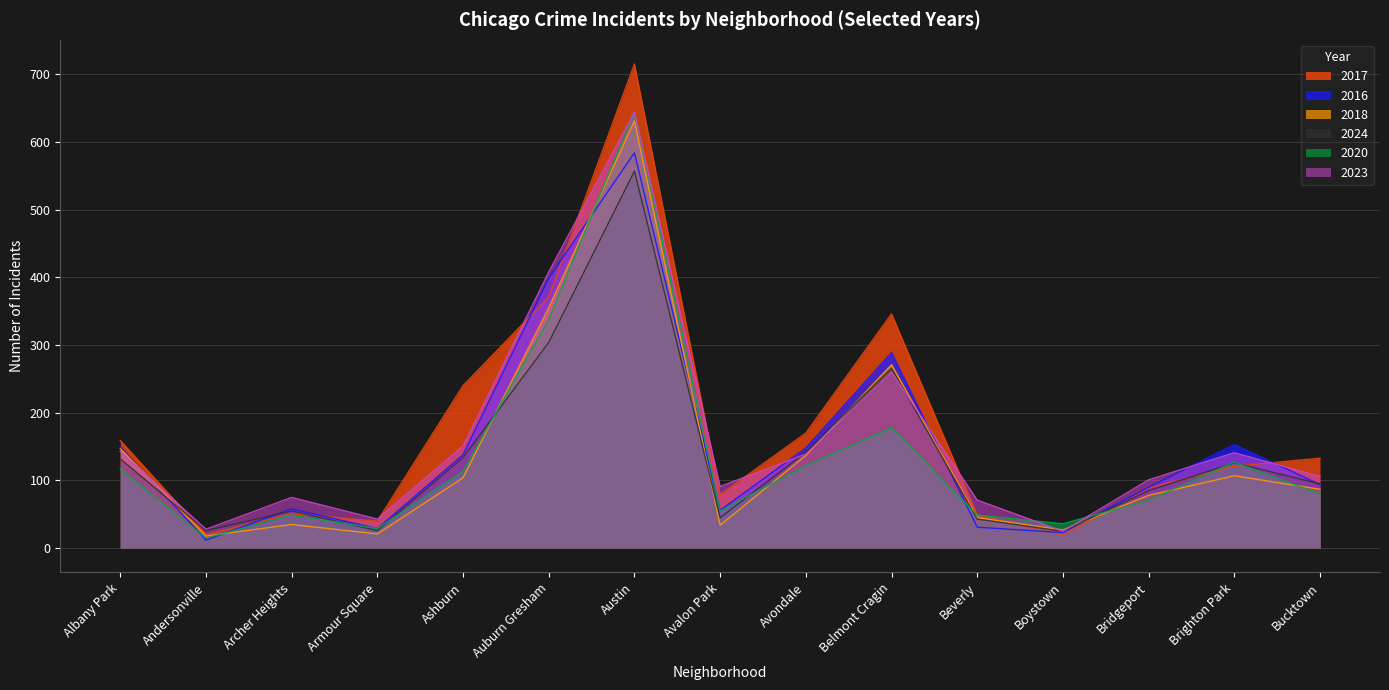

Reading left to right, what are all the values shown in this chart?

2017: 159	20	51	40	240	371	715	79	170	346	49	19	89	121	133
2016: 150	12	58	29	138	399	584	56	148	289	31	23	90	153	94
2018: 147	18	35	21	104	355	631	34	137	271	45	27	78	107	87
2024: 132	26	55	26	134	304	557	45	142	266	43	25	85	126	95
2020: 117	15	49	29	114	338	645	55	122	178	49	36	71	127	80
2023: 143	28	75	43	151	408	644	91	139	260	71	25	101	141	106